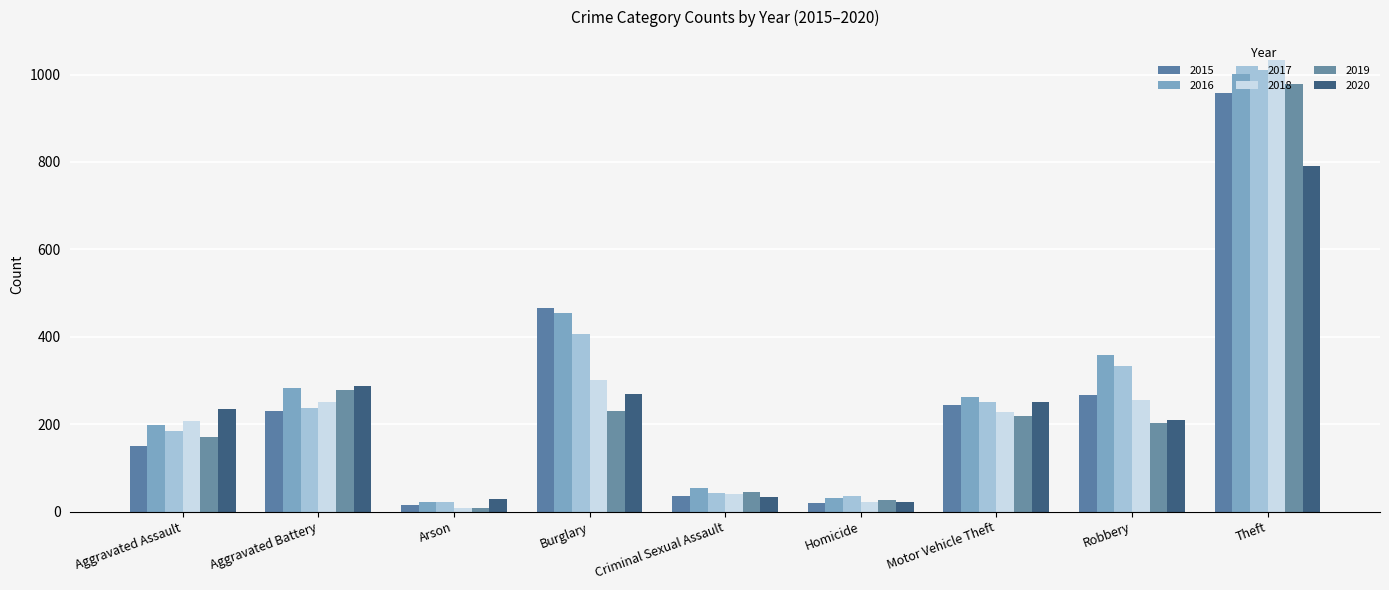

How many data points in 2018 are less than 228?

4